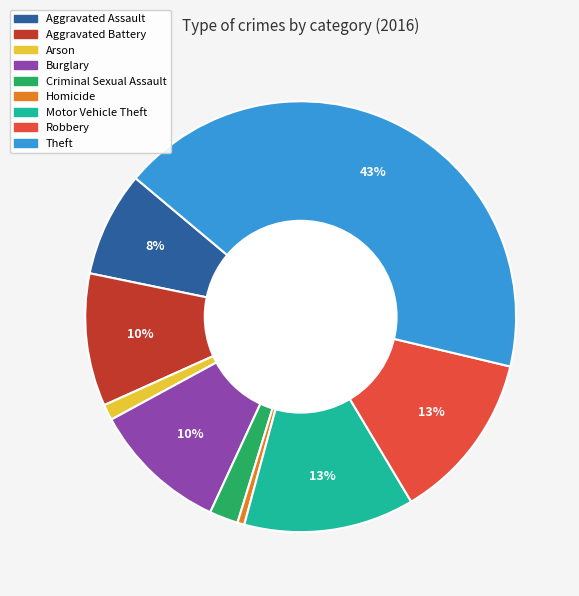

The Homicide slice represents 11% of the pie. True or false?

False